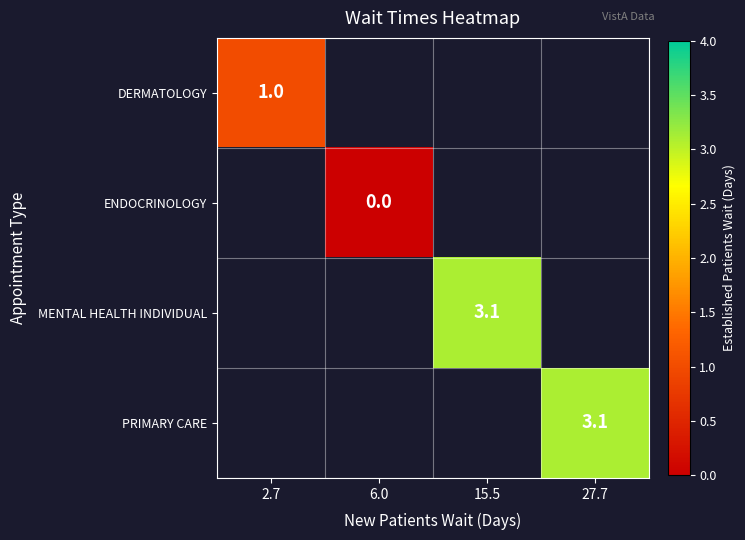

The DERMATOLOGY series shows 1.0 at 2.7. True or false?

True